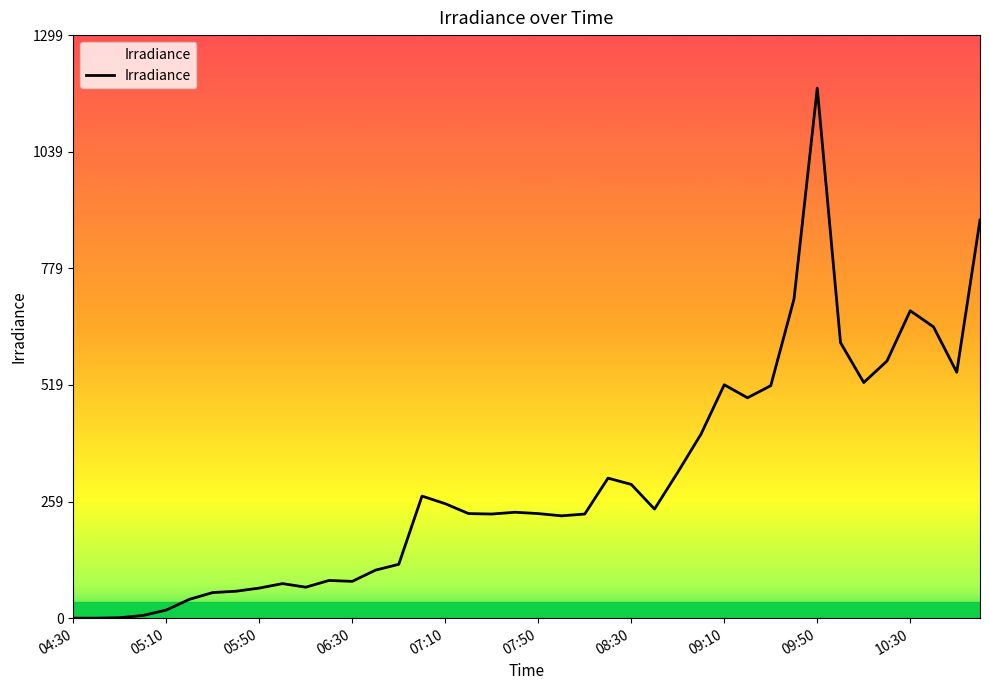

What is the difference between the maximum and minimum values?

1181